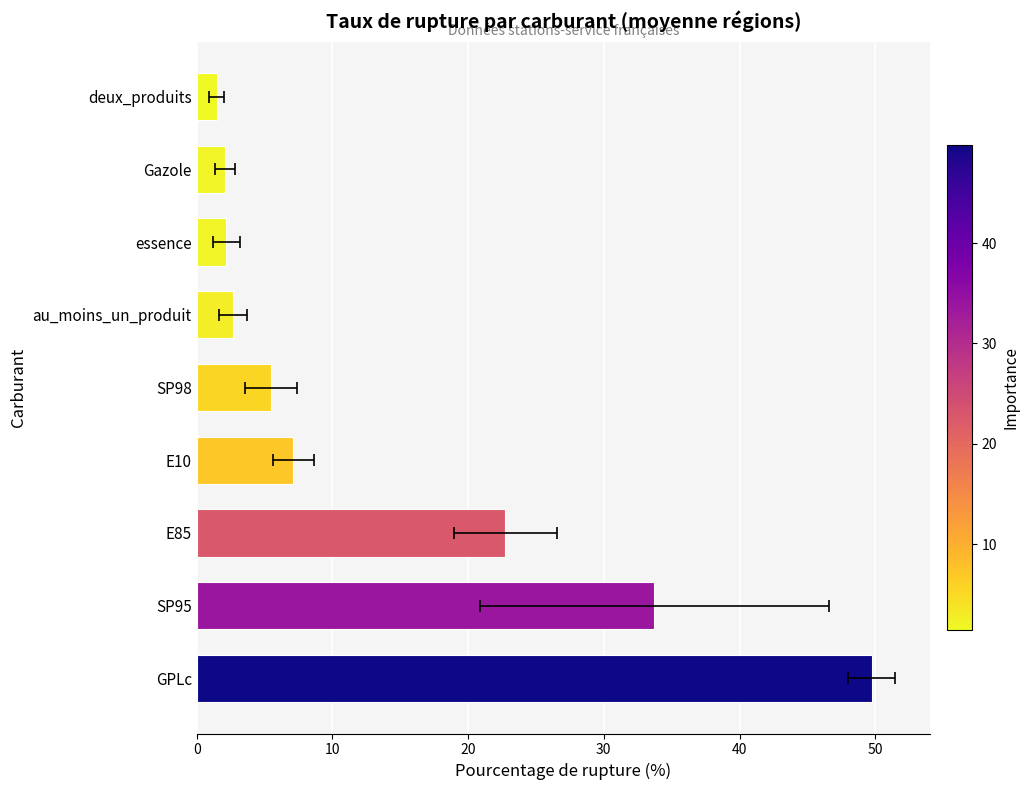

How many categories are shown in the chart?

9